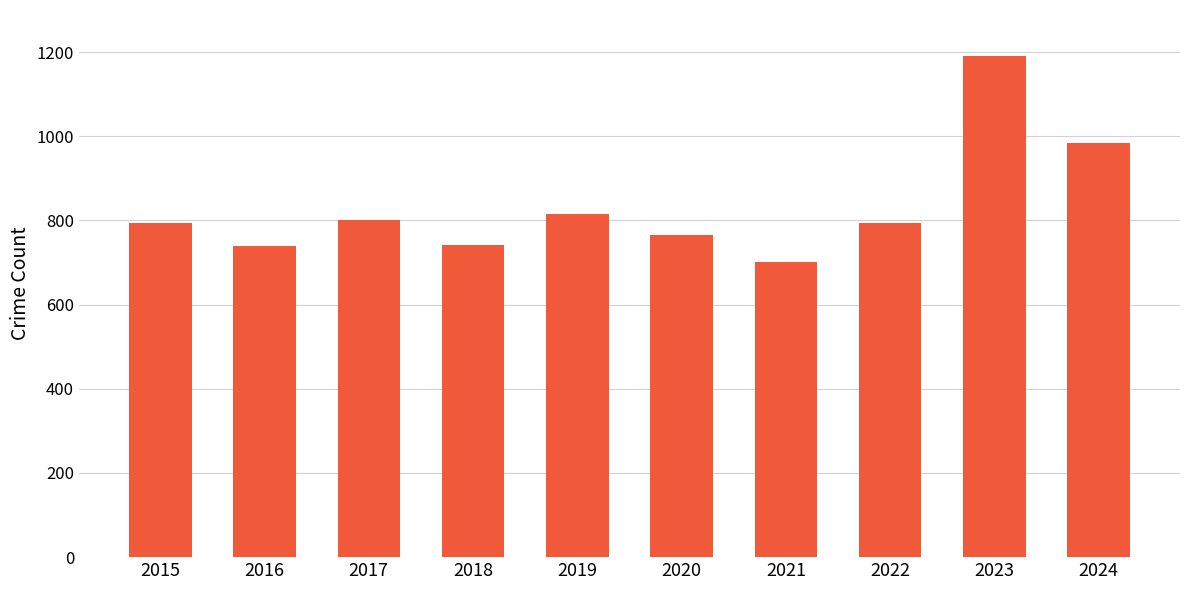

What is the difference between the values at 2019 and 2020?

50